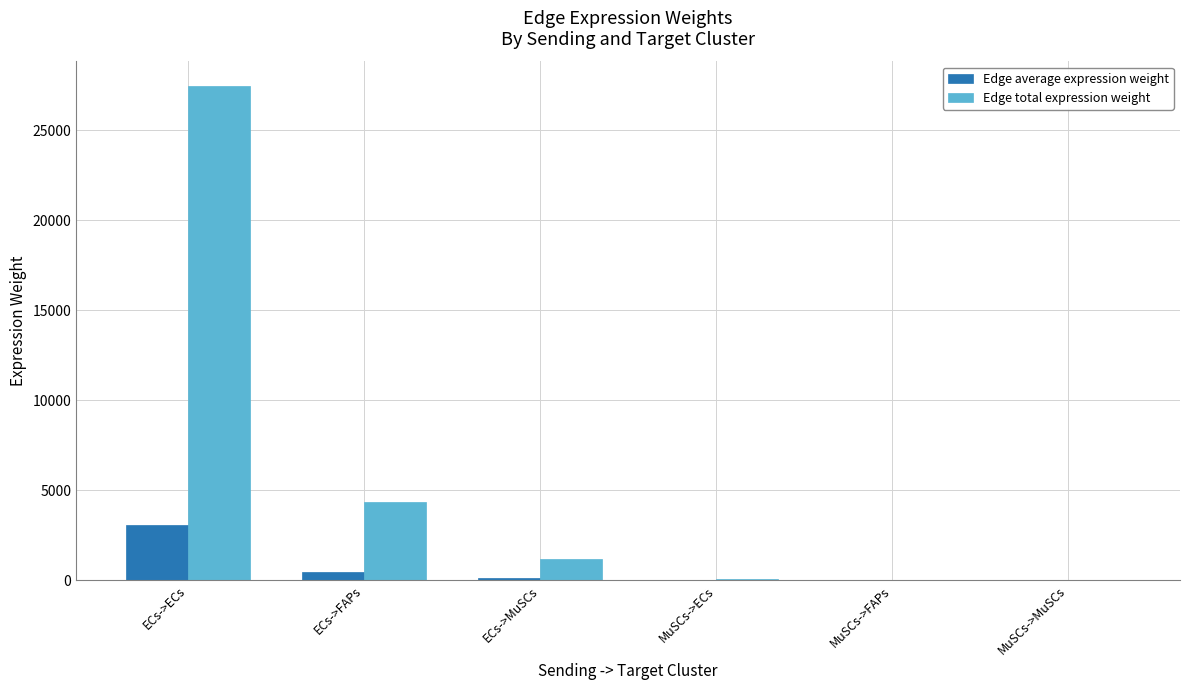

Which series changed the most between ECs->ECs and ECs->MuSCs?

Edge total expression weight